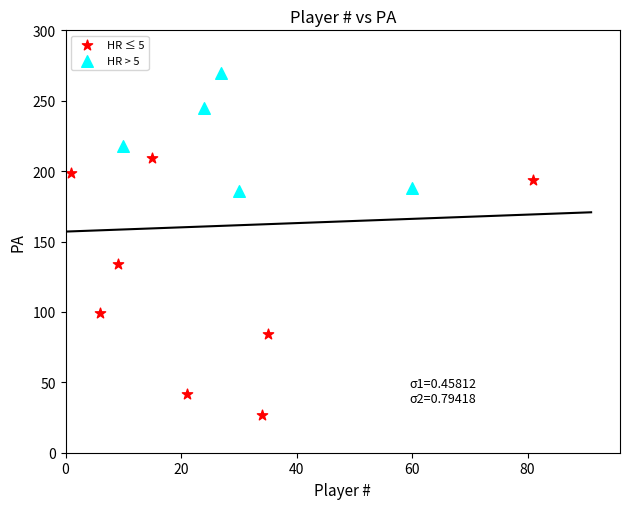

Which series has the widest spread of Y values?

HR ≤ 5